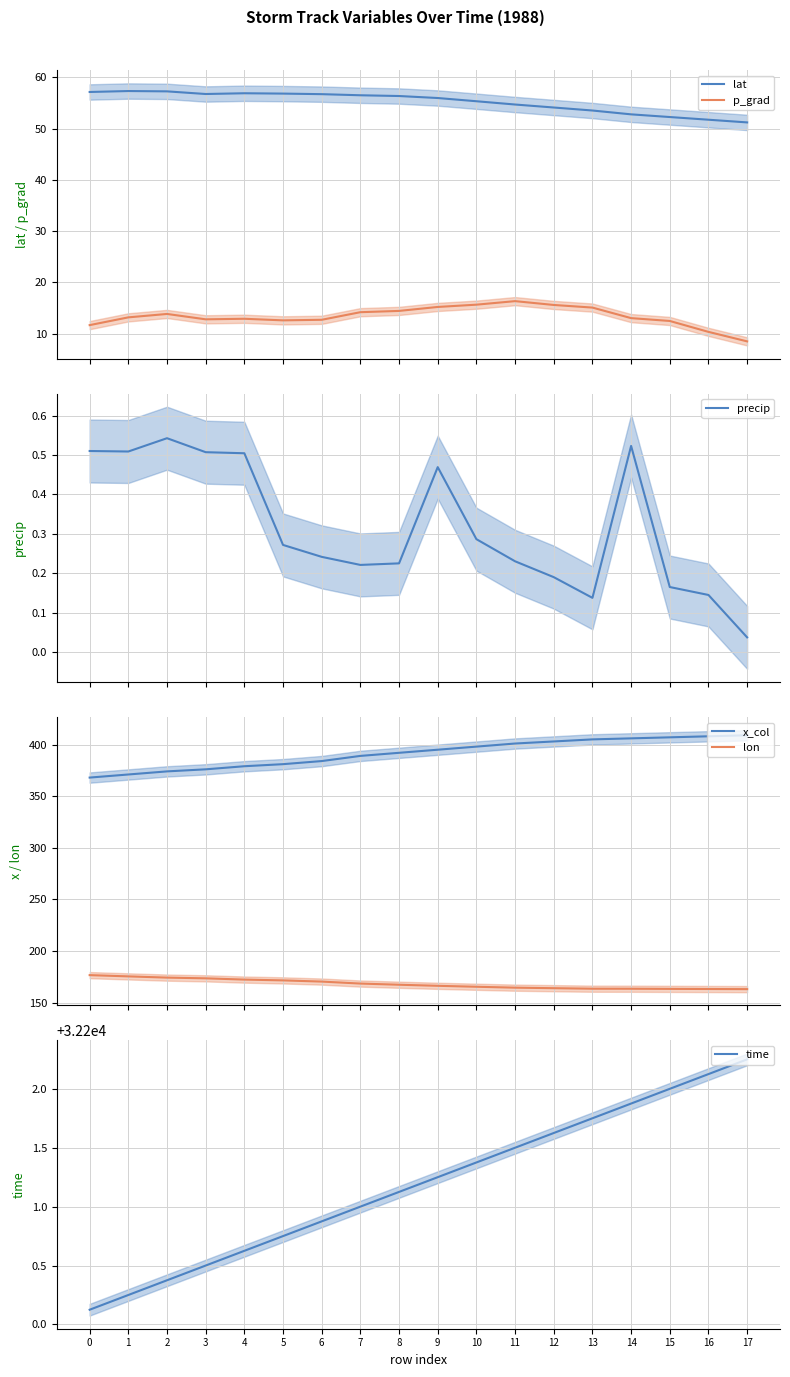

What are all the series names shown in the legend?

lat, p_grad, precip, x_col, lon, time